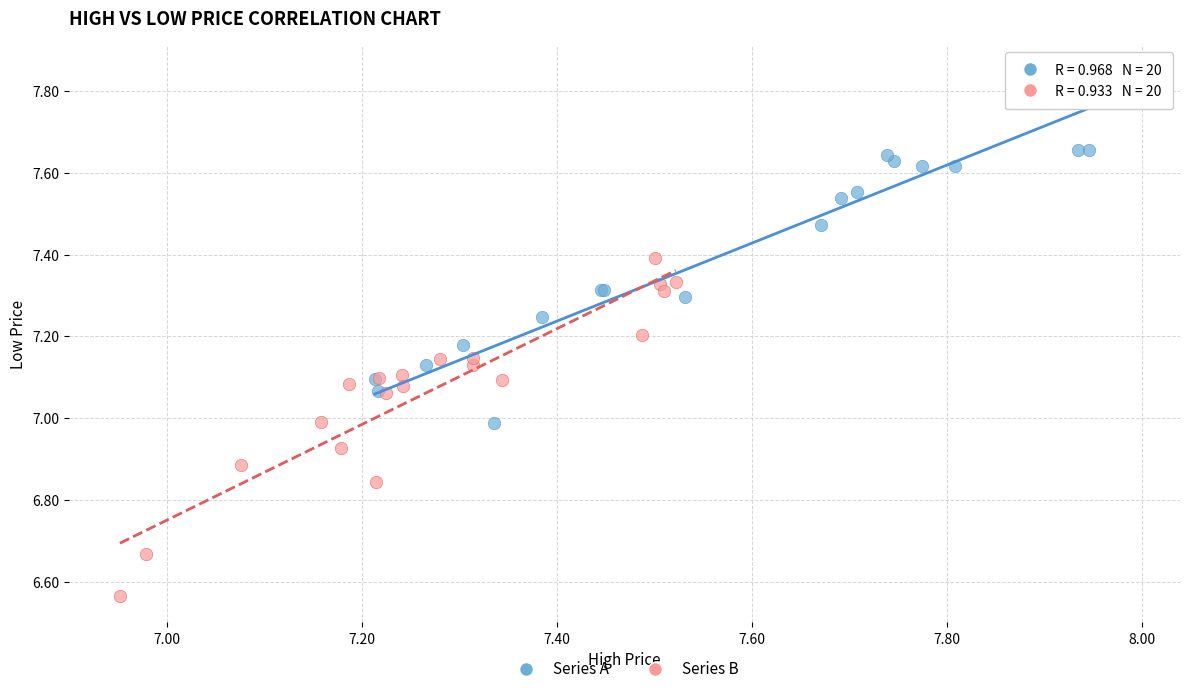

Which series reaches the maximum Y coordinate?

Series A